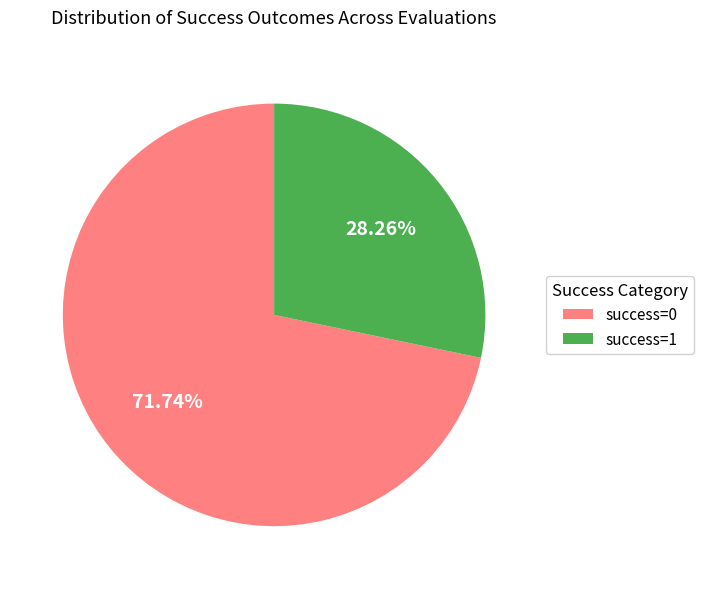

Does success=1 represent more than half of the total?

No